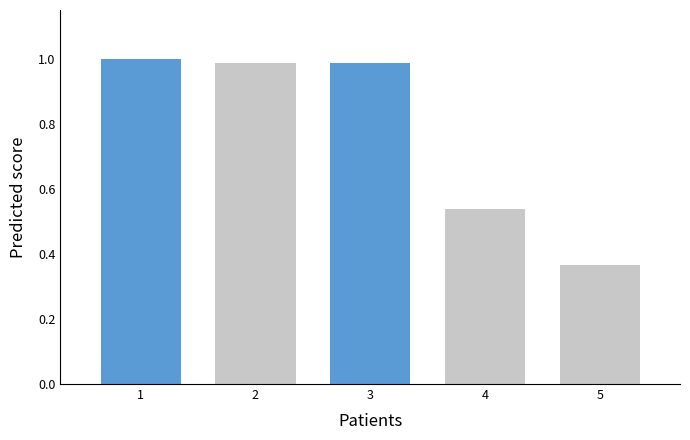

What is the change in value from 1 to 5?

-0.6